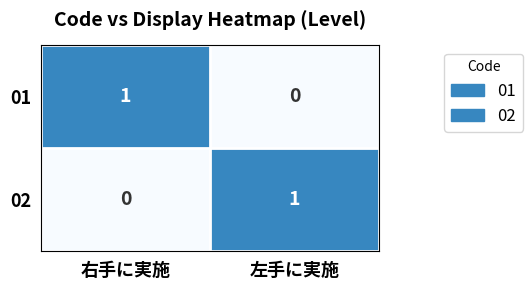

At which label does 02 reach its minimum?

右手に実施